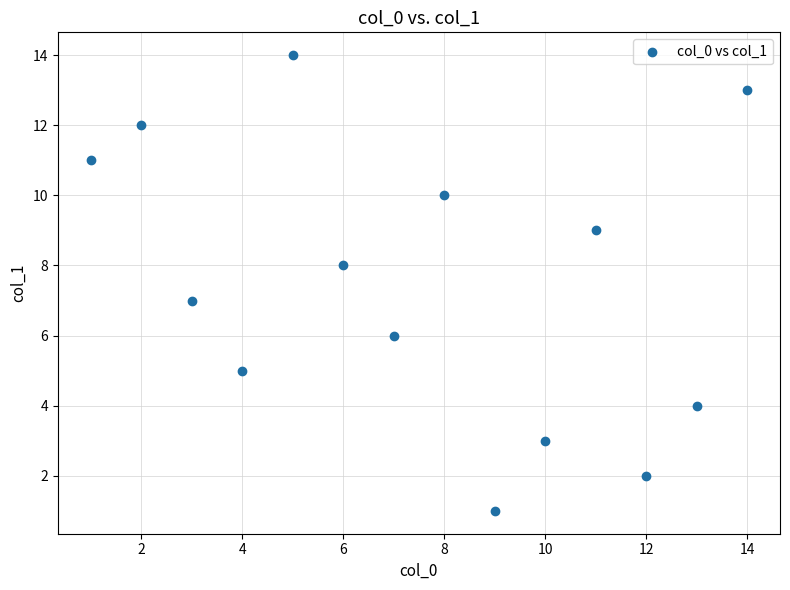

What is the range of X values (max minus min)?

13